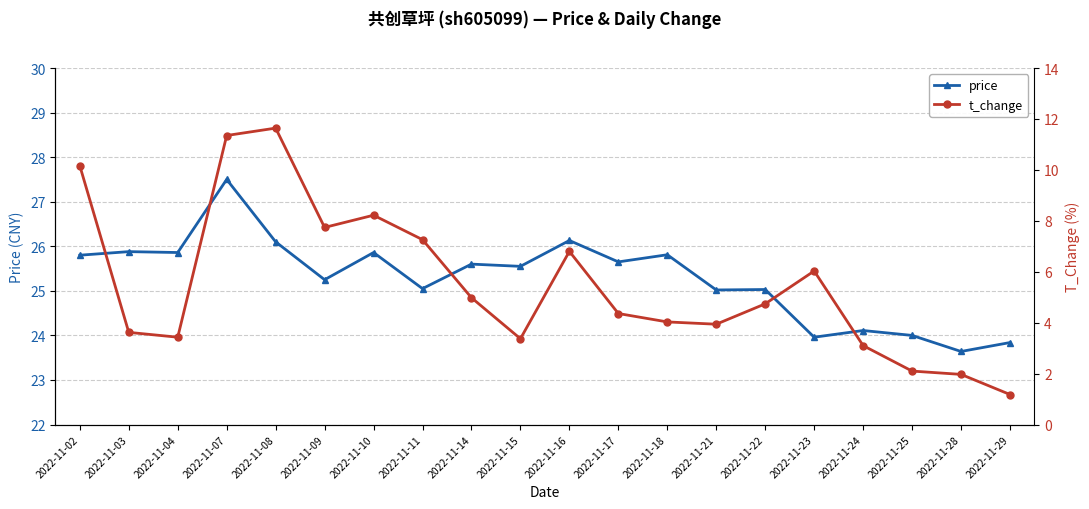

What is the minimum value shown in the chart?

1.2